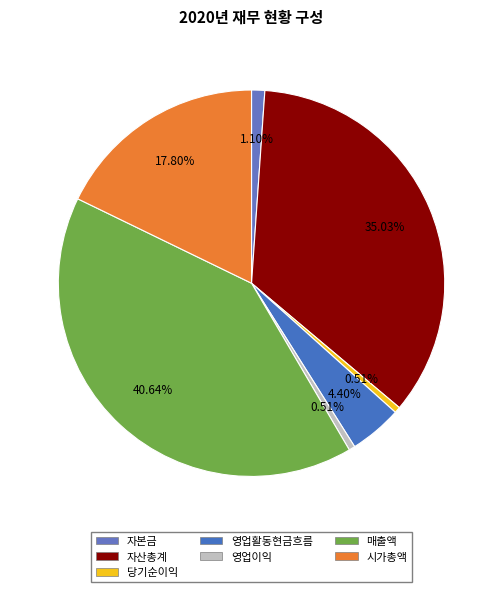

How many segments does this pie chart have?

7